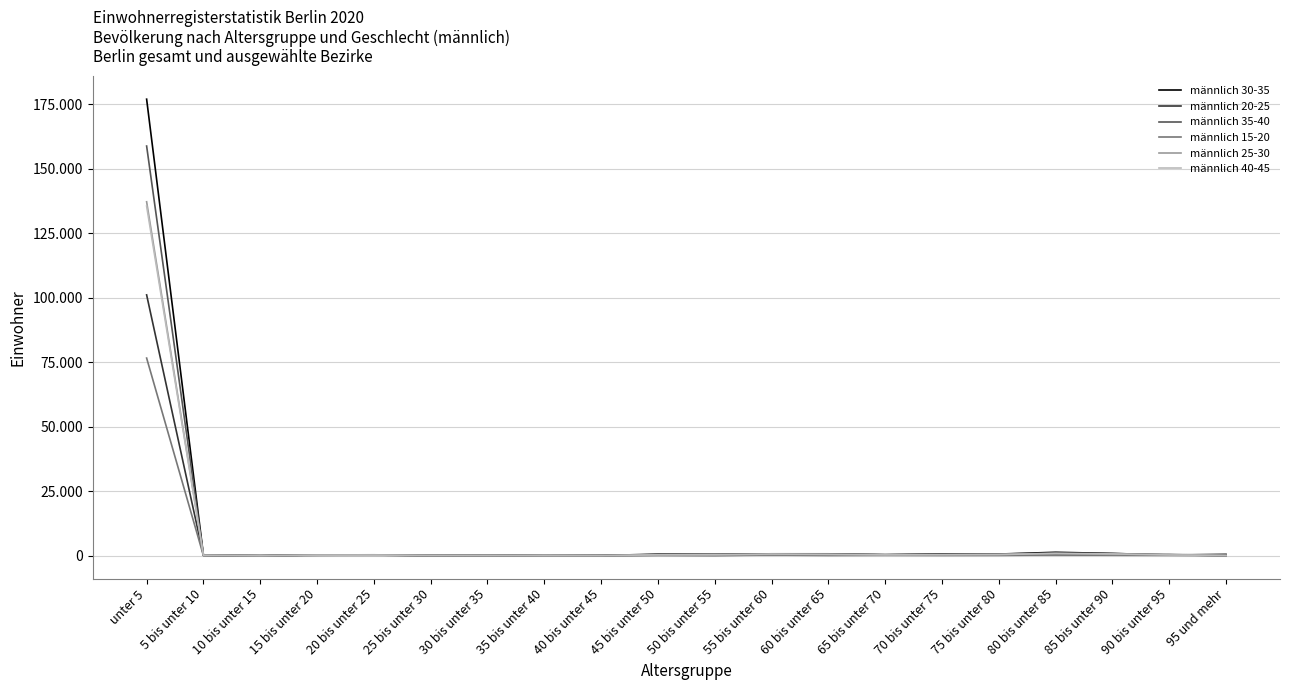

What are all the series names shown in the legend?

männlich 30-35, männlich 20-25, männlich 35-40, männlich 15-20, männlich 25-30, männlich 40-45